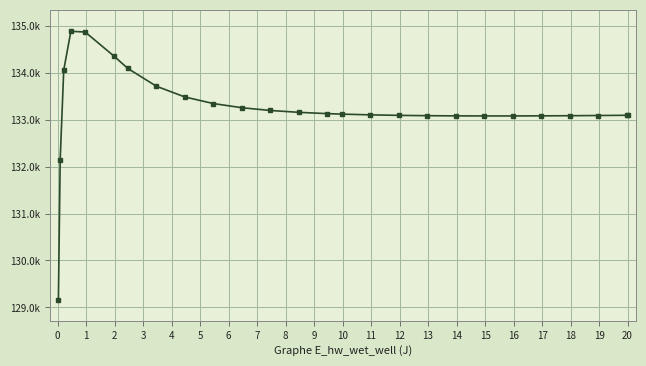

Does the chart have visible grid lines?

Yes